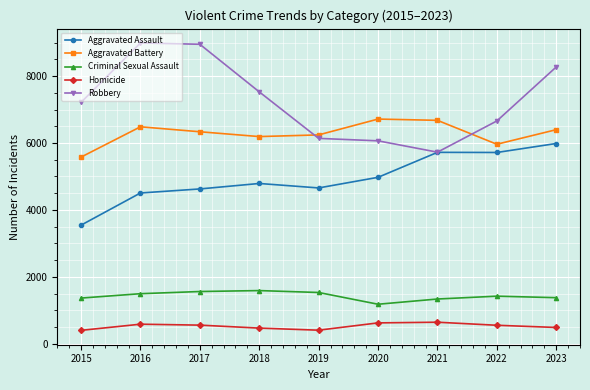

What is the value of the Homicide point at the 3rd from the left?

560